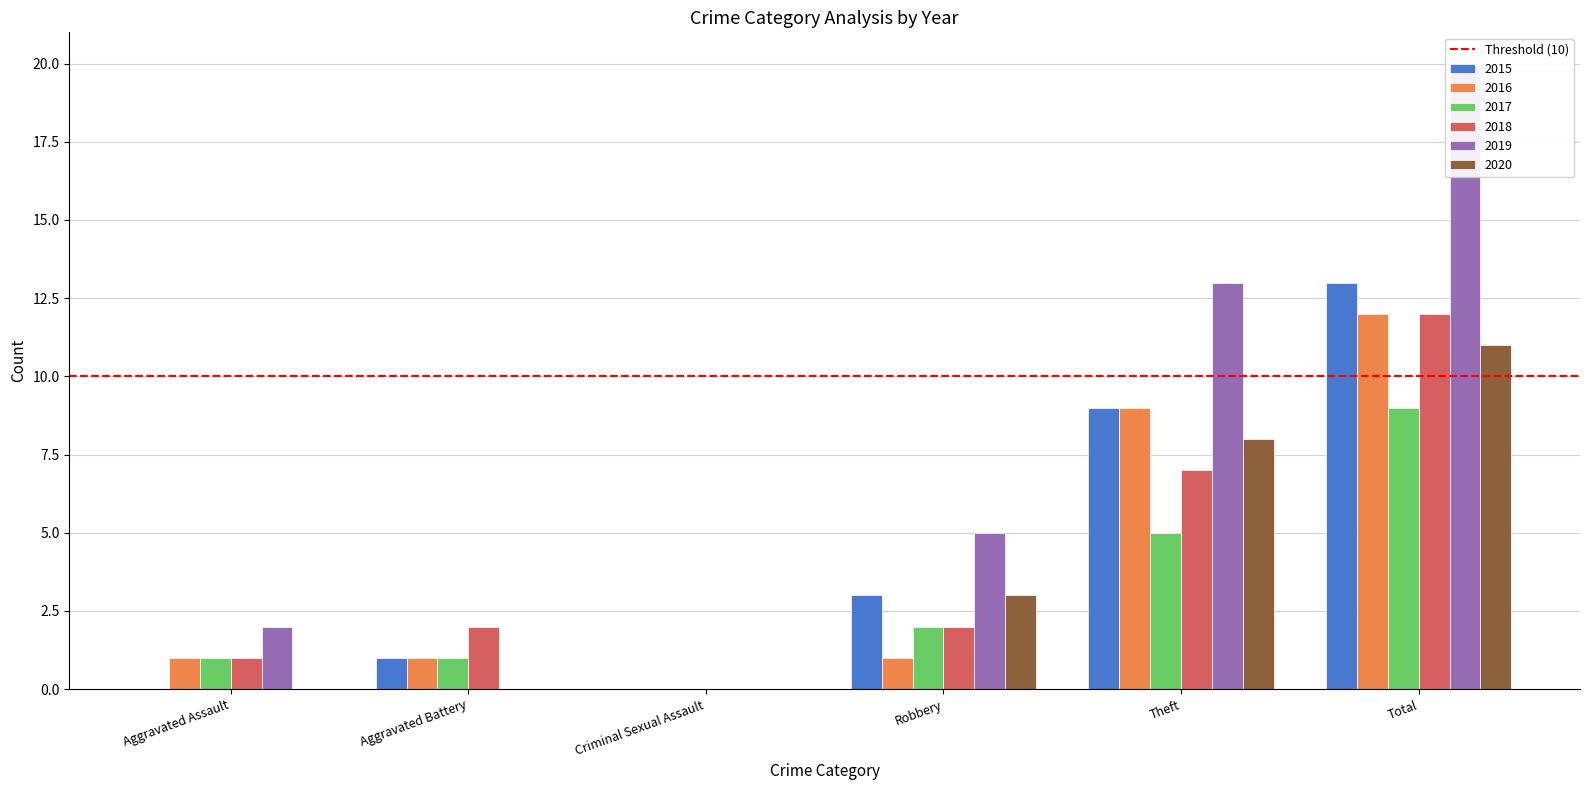

How many data points in 2019 are less than 5?

3